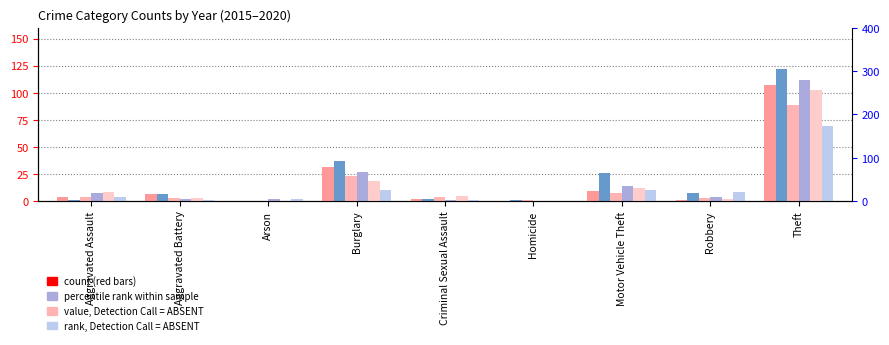

At which label does 2019 reach its minimum?

Arson